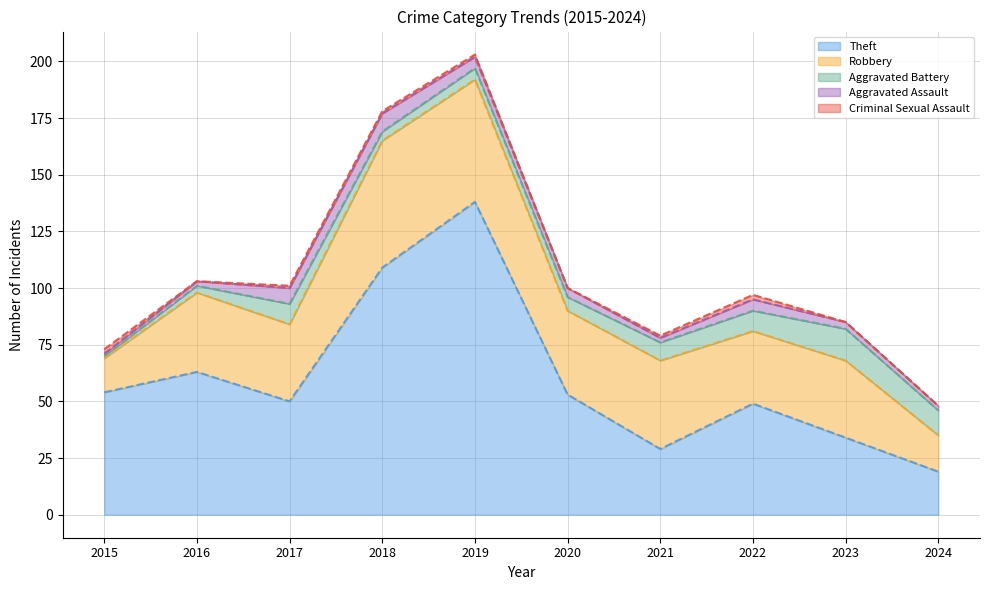

Reading left to right, transcribe all the data shown in this chart.

Theft: 2015=54	2016=63	2017=50	2018=109	2019=138	2020=53	2021=29	2022=49	2023=34	2024=19
Robbery: 2015=15	2016=35	2017=34	2018=56	2019=54	2020=37	2021=39	2022=32	2023=34	2024=16
Aggravated Battery: 2015=1	2016=3	2017=9	2018=4	2019=5	2020=6	2021=8	2022=9	2023=14	2024=11
Aggravated Assault: 2015=1	2016=2	2017=7	2018=8	2019=5	2020=4	2021=2	2022=5	2023=3	2024=2
Criminal Sexual Assault: 2015=2	2016=0	2017=1	2018=1	2019=1	2020=0	2021=1	2022=2	2023=0	2024=0